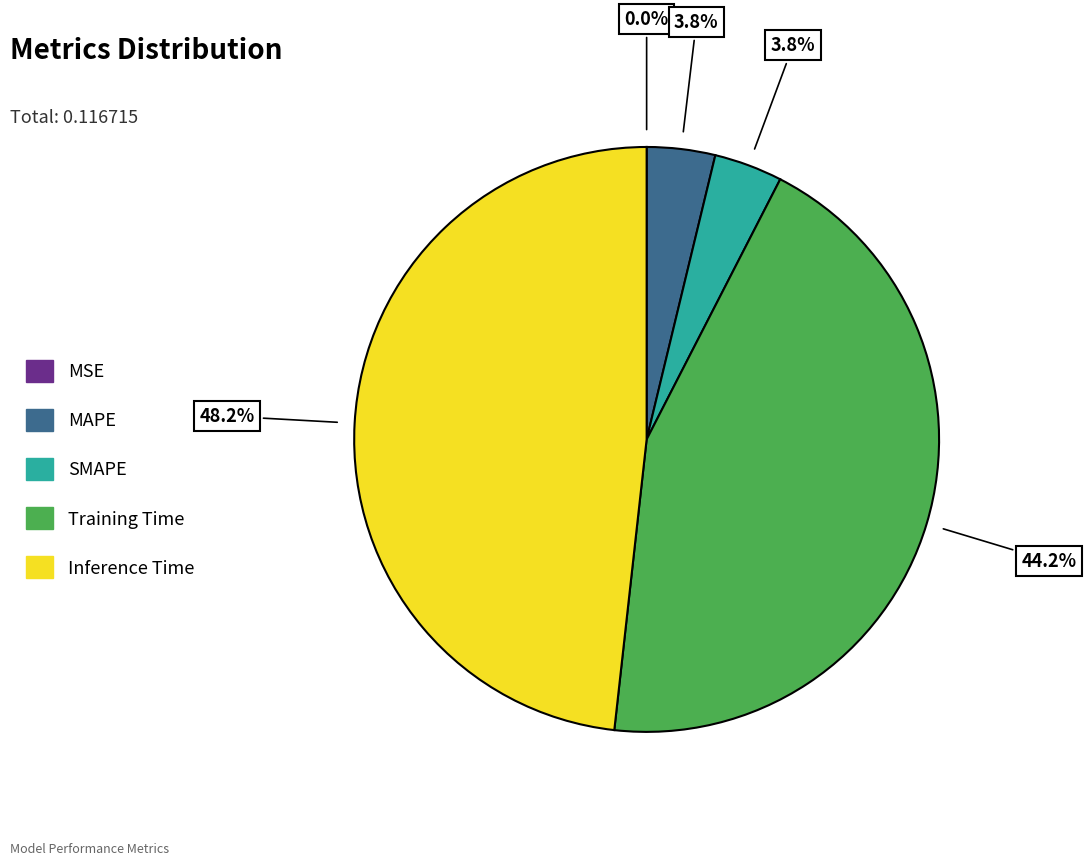

Does Training Time represent more than half of the total?

No